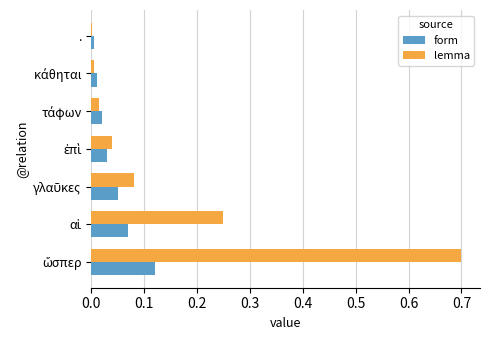

Which series has the largest total across all categories?

lemma